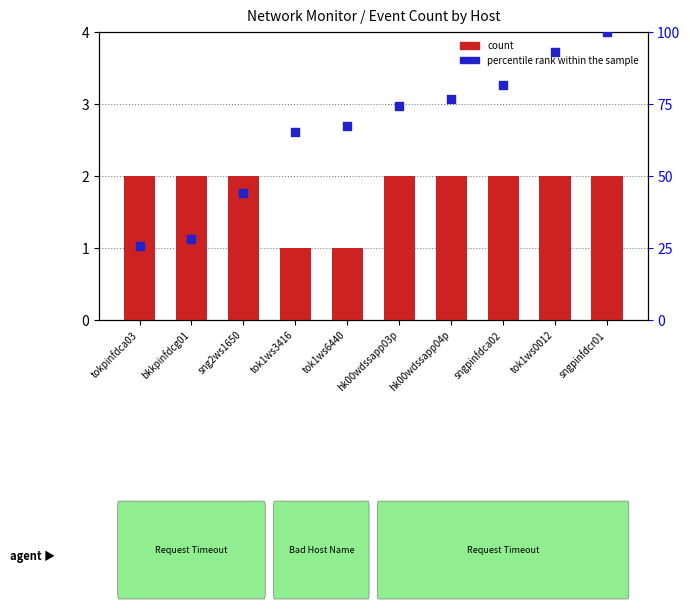

Which series reaches the minimum Y coordinate?

count